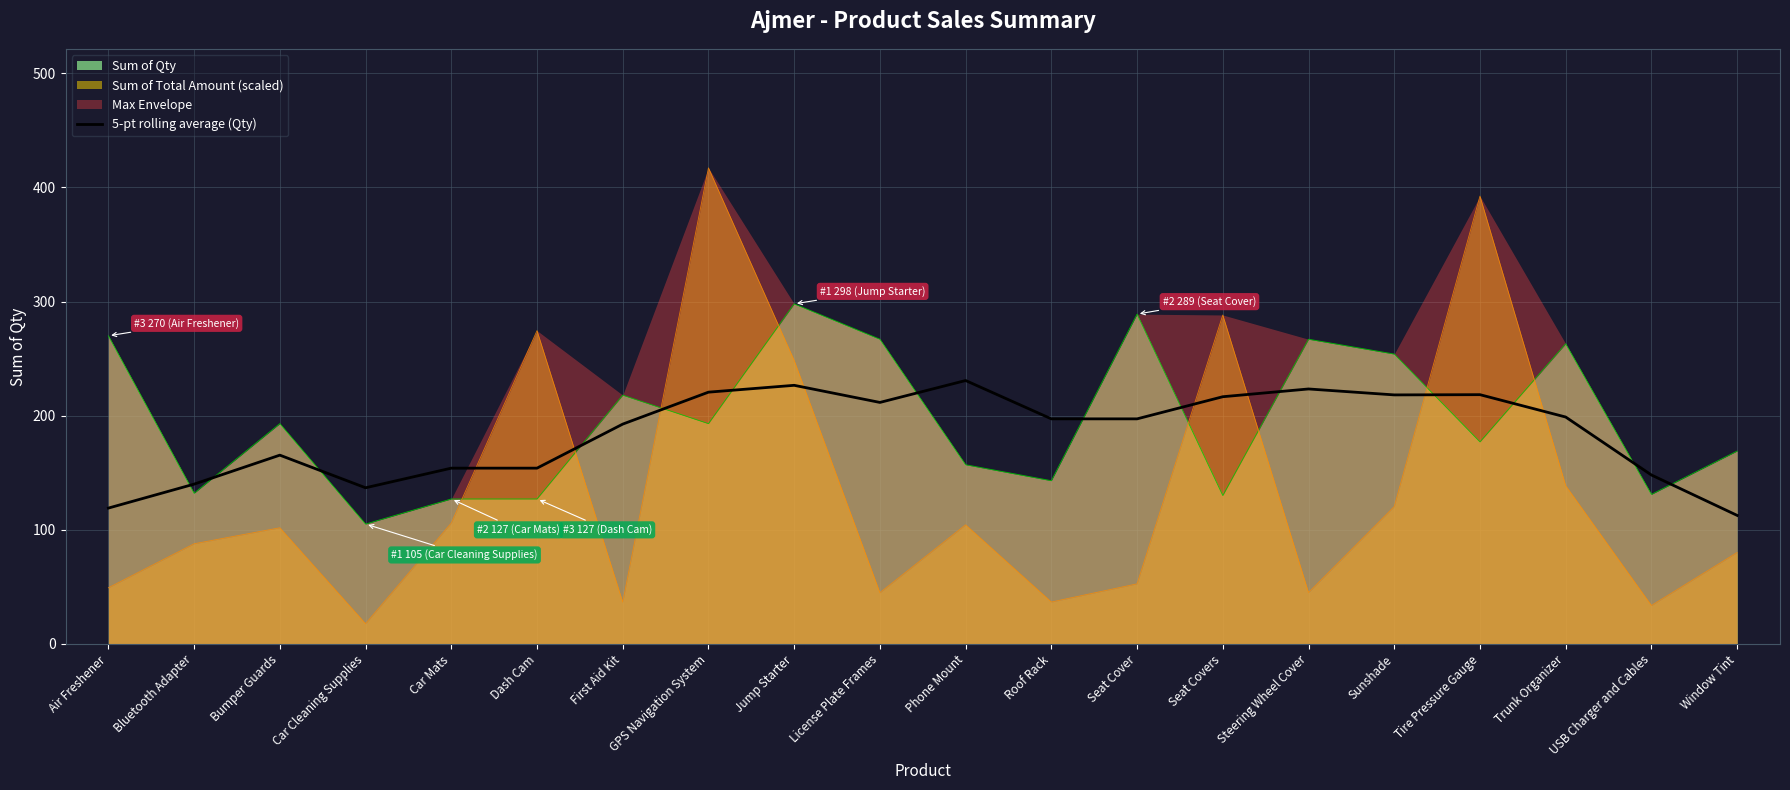

At which category does the data reach its first local peak?

Bumper Guards